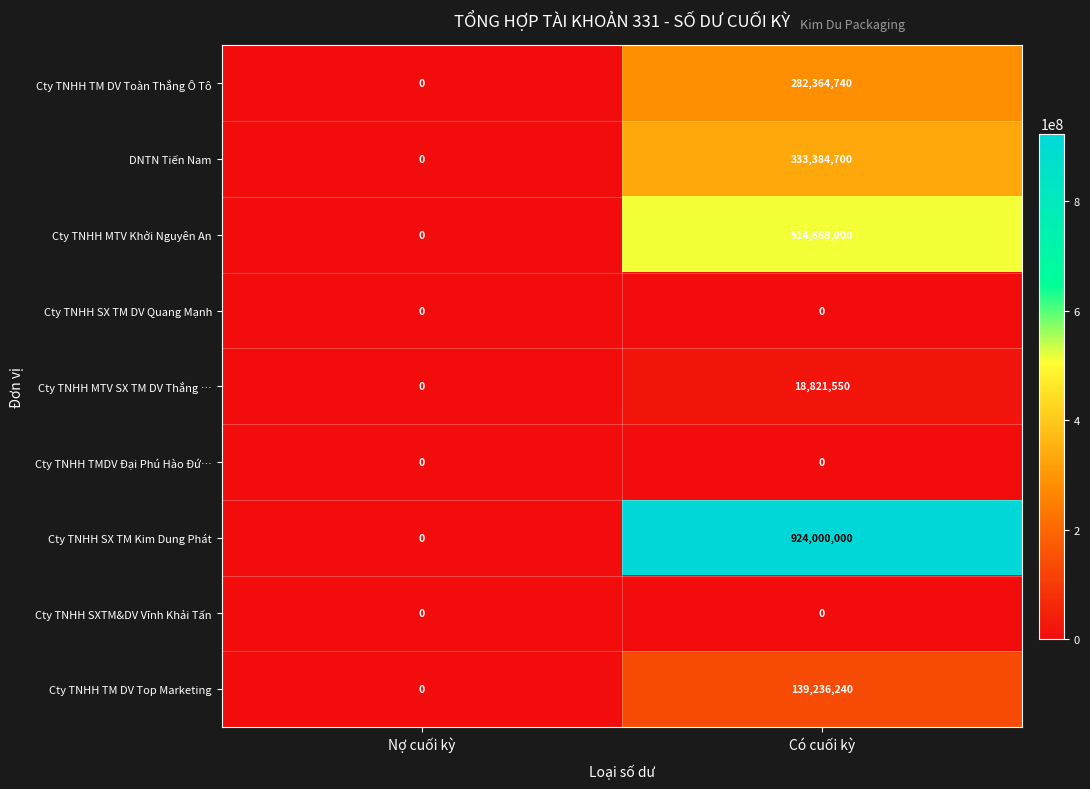

At how many categories does at least one series exceed 114522717?

1